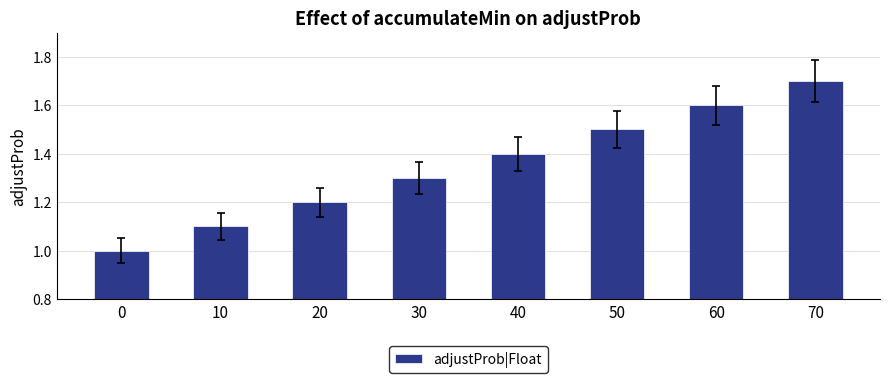

What is the value of the 5th bar from the left?

1.4